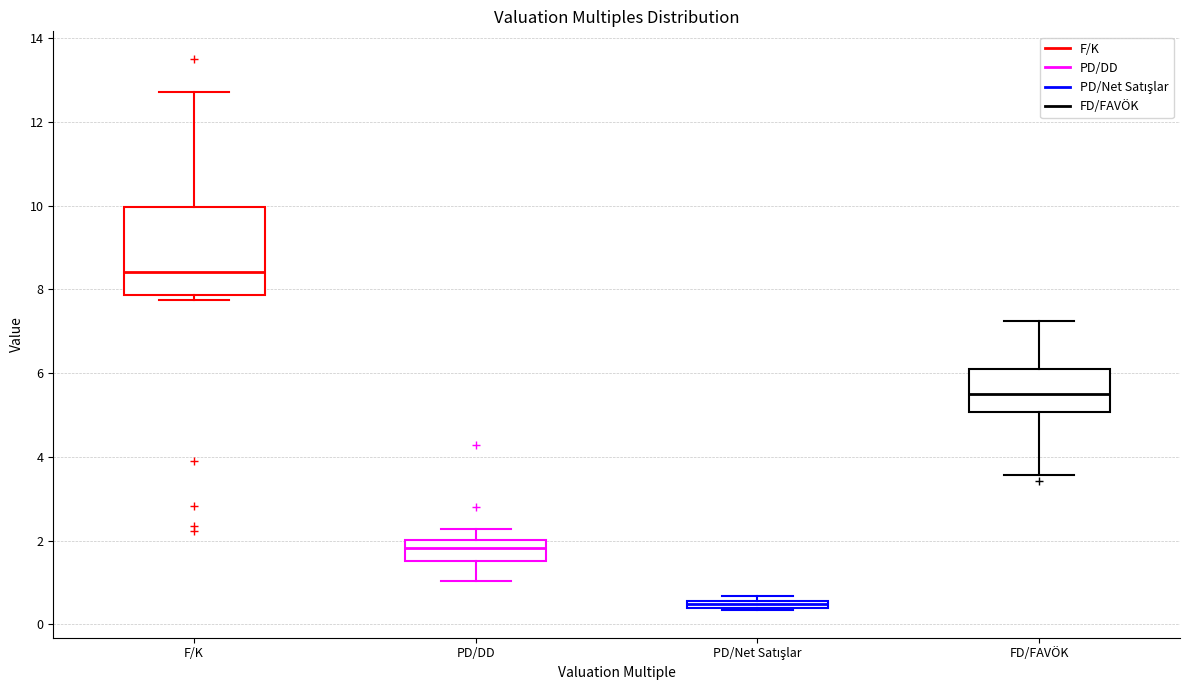

Which box's median line is the lowest?

PD/Net Satışlar